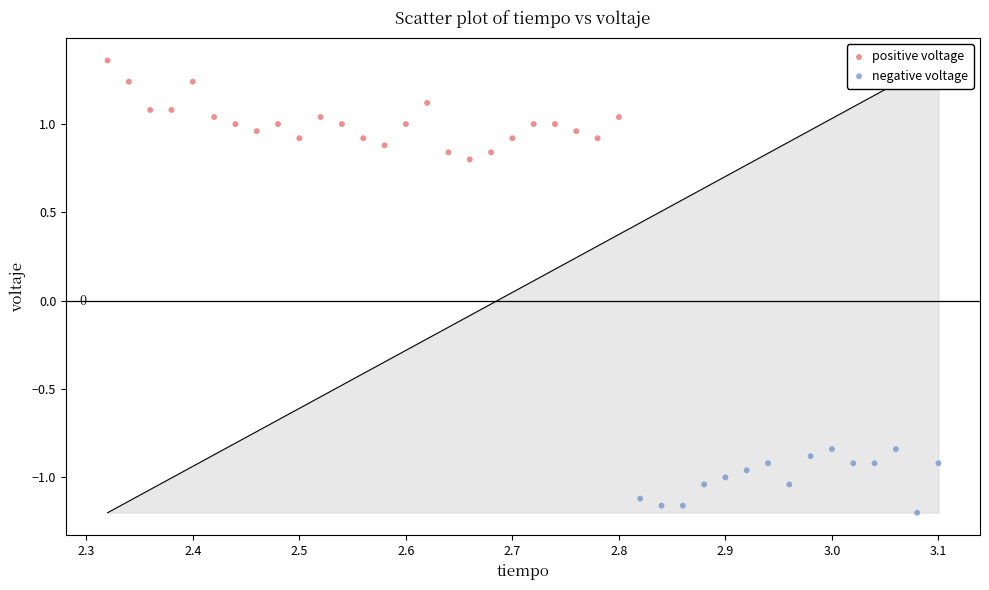

Which series has the largest Y range (max minus min)?

positive voltage